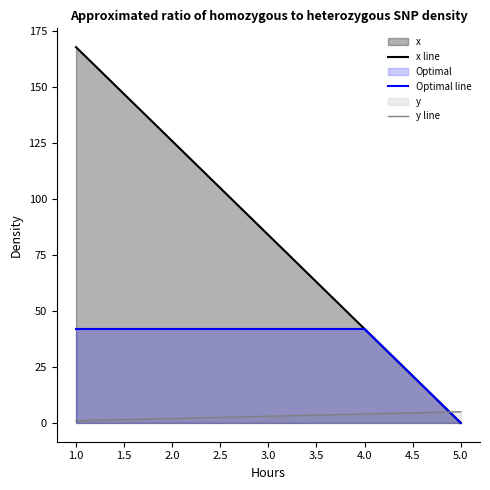

Which series ends up on top after the final intersection of y line and x line?

y line